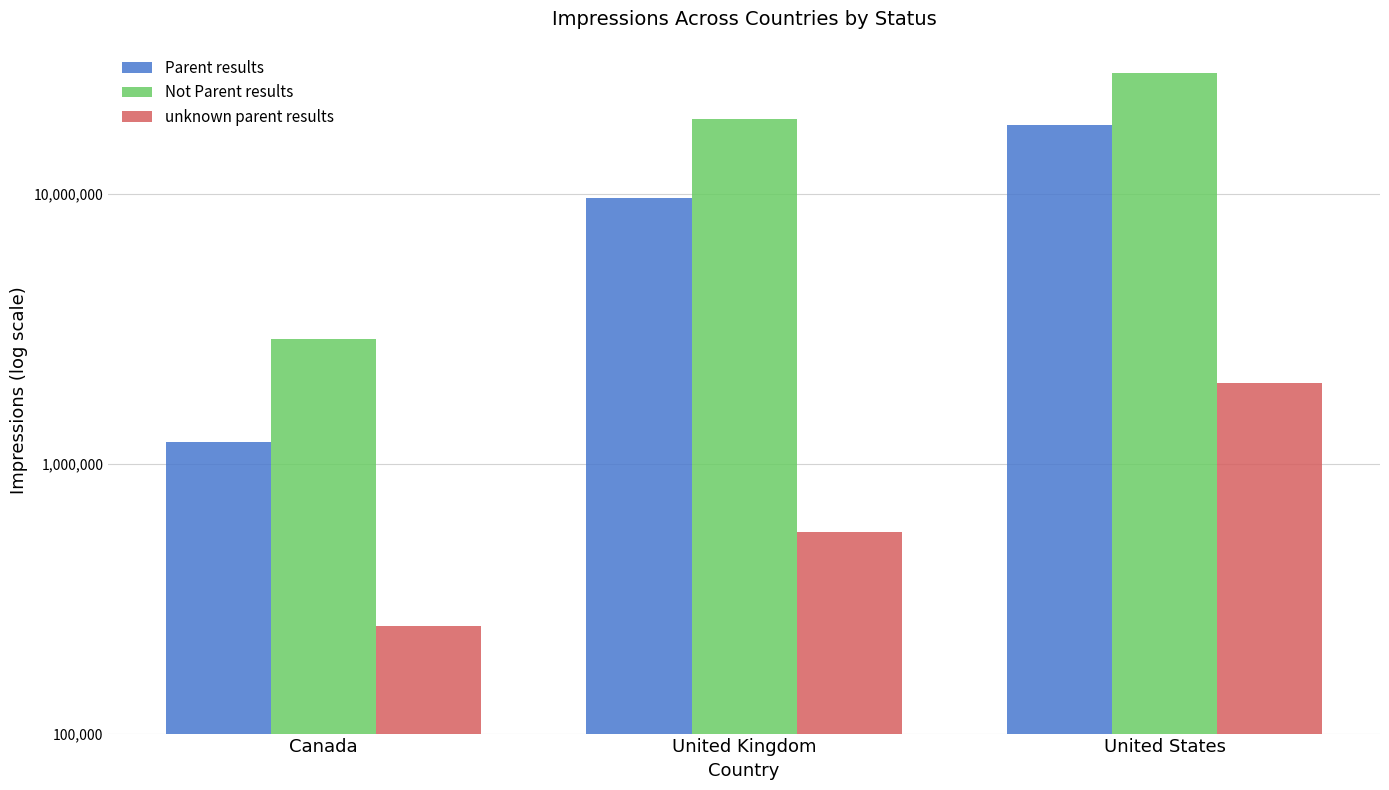

Is it true that unknown parent results equals 80079 at Canada?

False